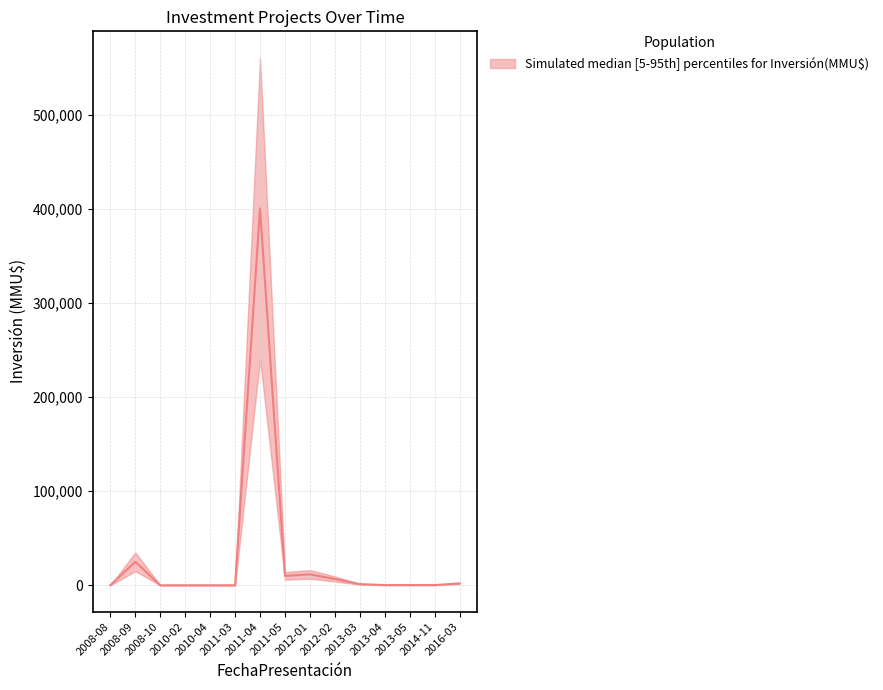

Does the chart have visible grid lines?

Yes